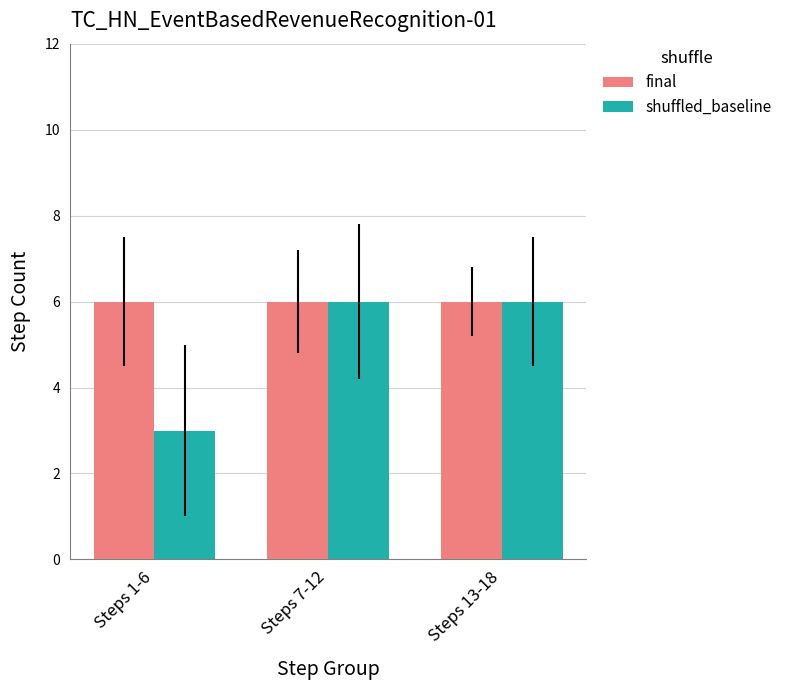

What is the maximum value for final?

6